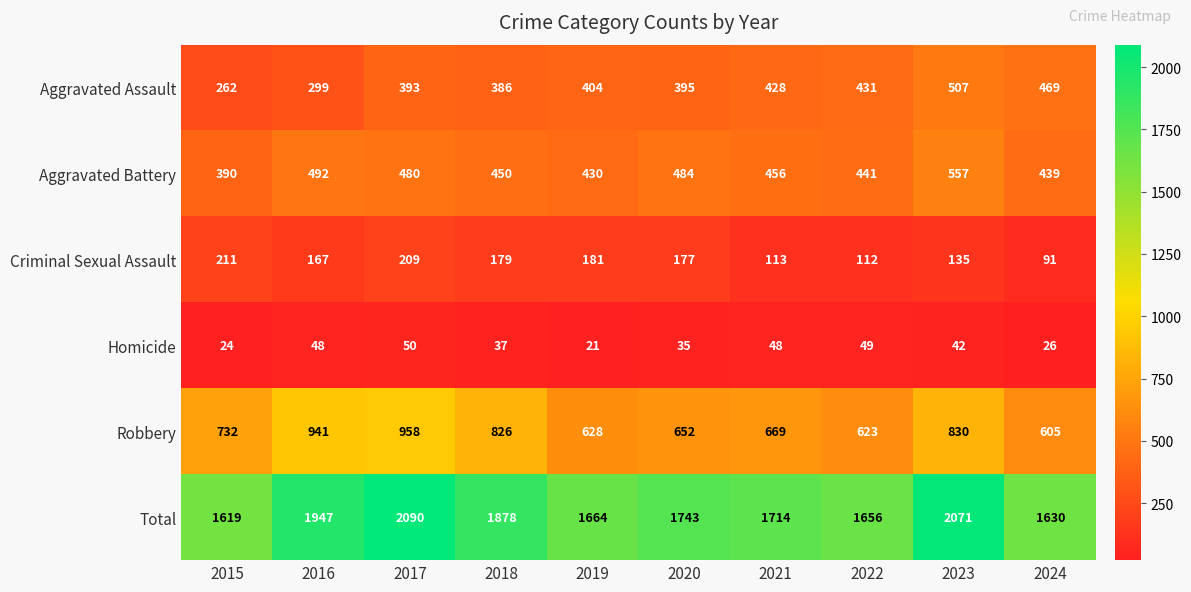

At which label does Aggravated Assault reach its peak?

2023